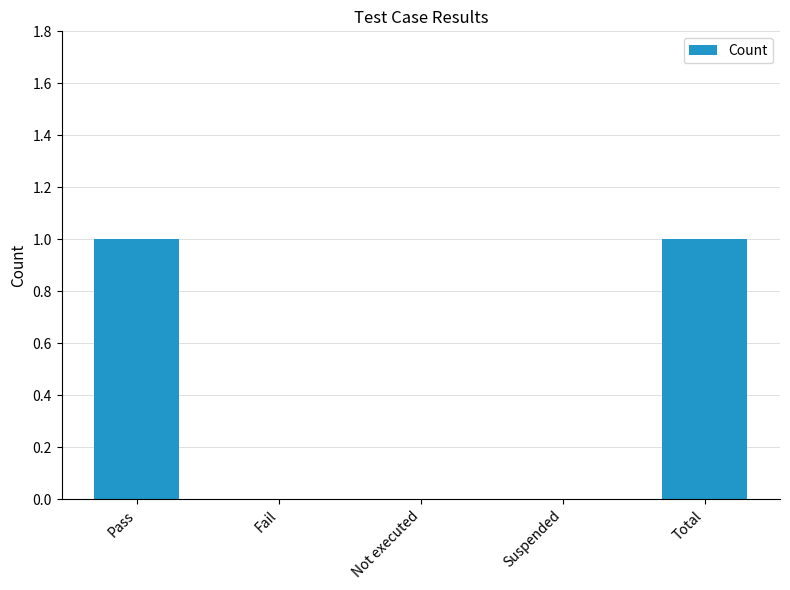

Are the bars grouped side by side (vs. stacked)?

No